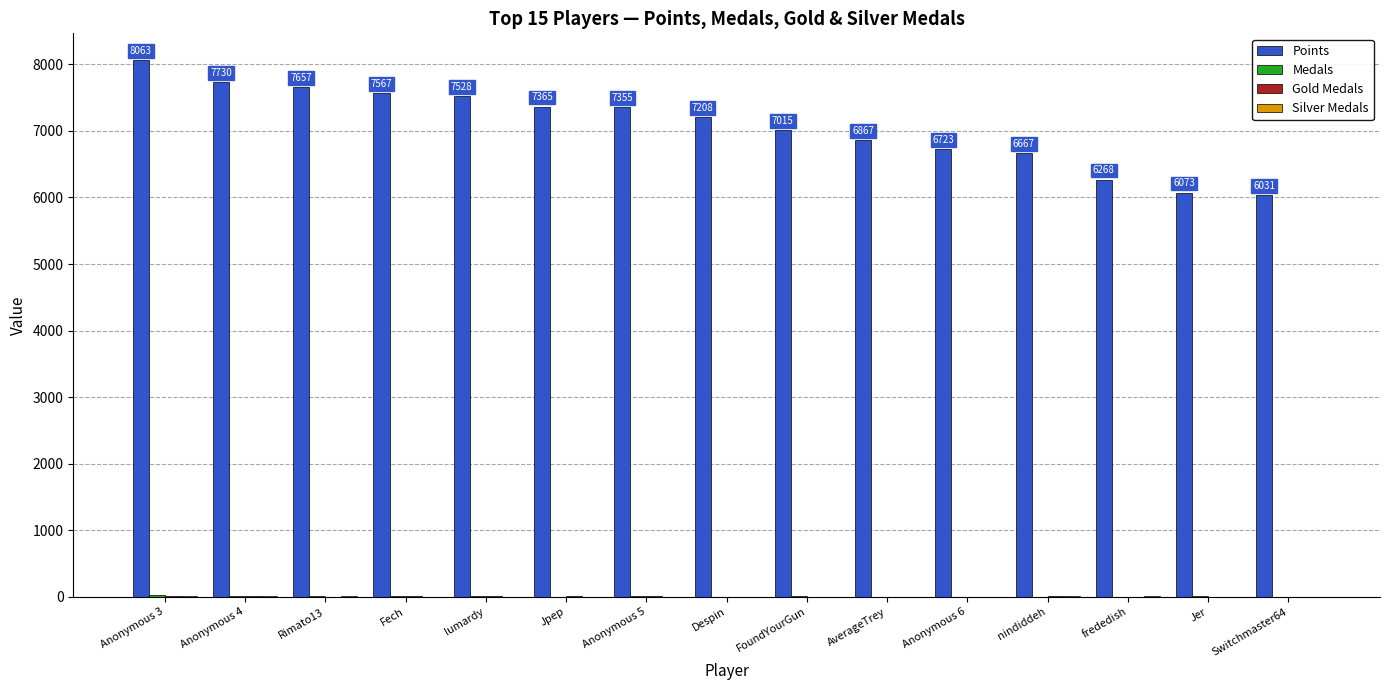

The value of Points at Anonymous 4 is 2948. True or false?

False